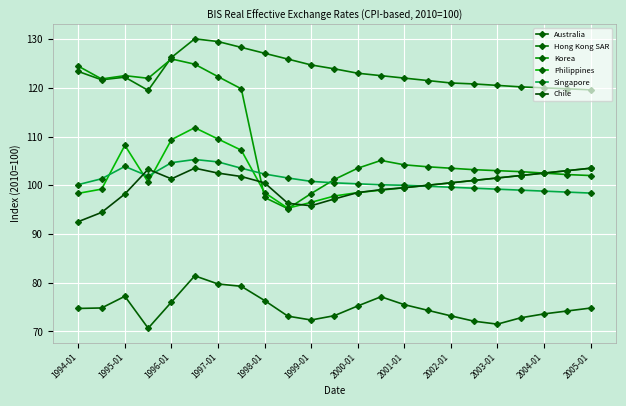

Reading right to left, what are all the values shown in this chart?

Australia: 74.8	74.2	73.6	72.8	71.5	72.1	73.2	74.3	75.5	77.1	75.2	73.2	72.3	73.1	76.3	79.3	79.7	81.4	76.0	70.7	77.2	74.8	74.7
Hong Kong SAR: 119.6	119.8	120.0	120.2	120.5	120.8	121.0	121.5	122.0	122.5	123.0	123.9	124.7	125.9	127.1	128.3	129.5	130.1	126.2	119.5	122.2	121.7	123.4
Korea: 102.0	102.2	102.5	102.8	103.0	103.2	103.5	103.8	104.2	105.1	103.5	101.2	98.3	95.2	97.5	119.8	122.3	124.8	125.9	122.0	122.5	121.8	124.5
Philippines: 103.5	103.0	102.5	102.0	101.5	101.0	100.5	100.0	99.5	99.0	98.5	97.8	96.5	95.3	98.5	107.2	109.5	111.8	109.4	100.6	108.2	99.2	98.3
Singapore: 98.4	98.6	98.8	99.0	99.2	99.4	99.6	99.8	100.0	100.1	100.3	100.5	100.8	101.5	102.3	103.5	104.8	105.3	104.6	101.9	103.9	101.3	100.1
Chile: 103.5	103.0	102.5	102.0	101.5	101.0	100.5	100.0	99.5	99.1	98.5	97.2	95.8	96.3	100.5	101.8	102.5	103.5	101.3	103.3	98.2	94.4	92.5